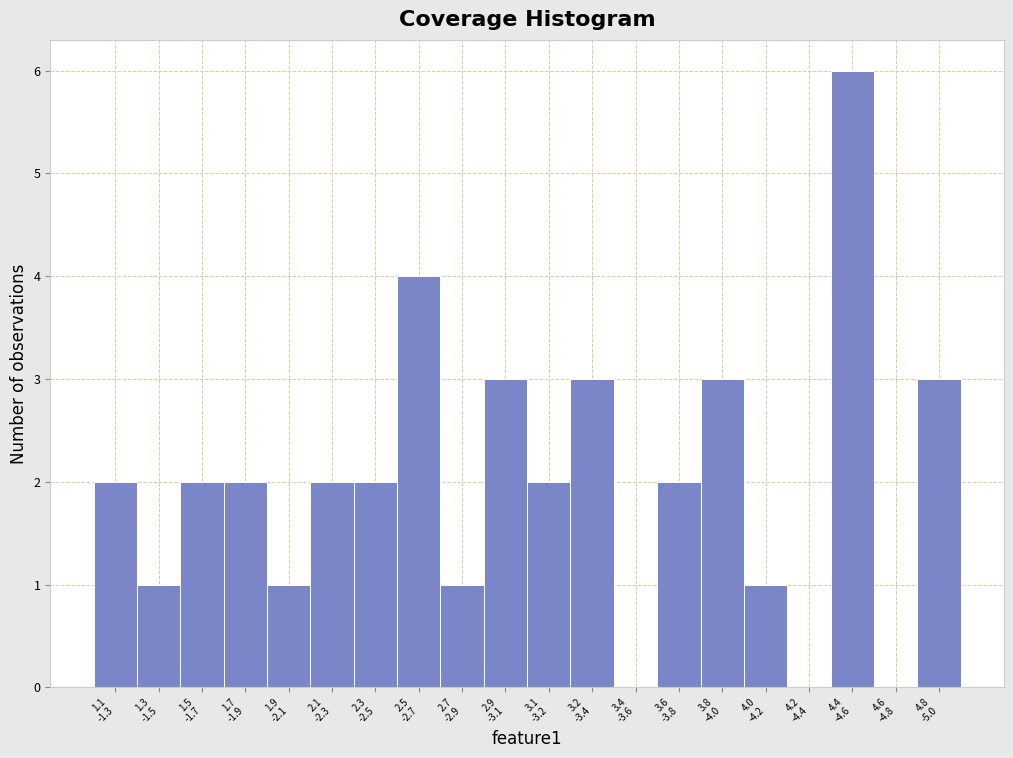

What is the sum of all values?

40